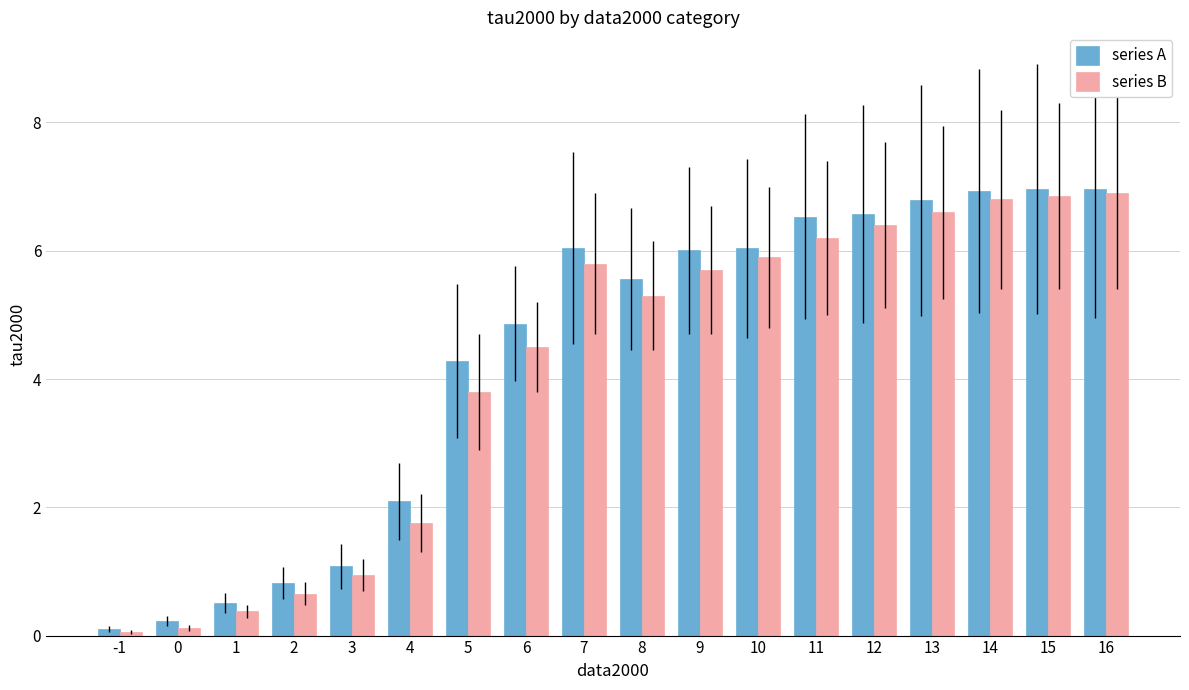

What is the highest value of the series B series?

6.9